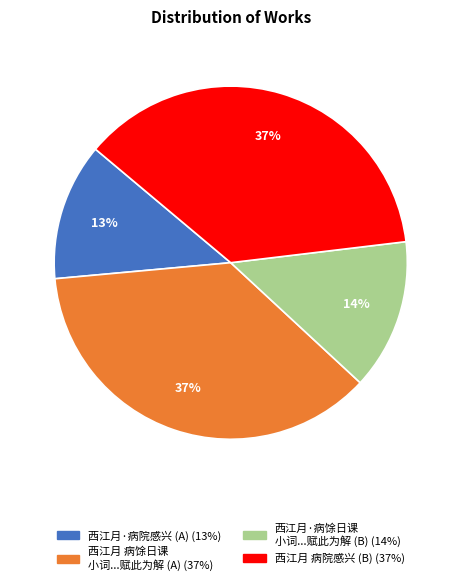

How many segments does this pie chart have?

4